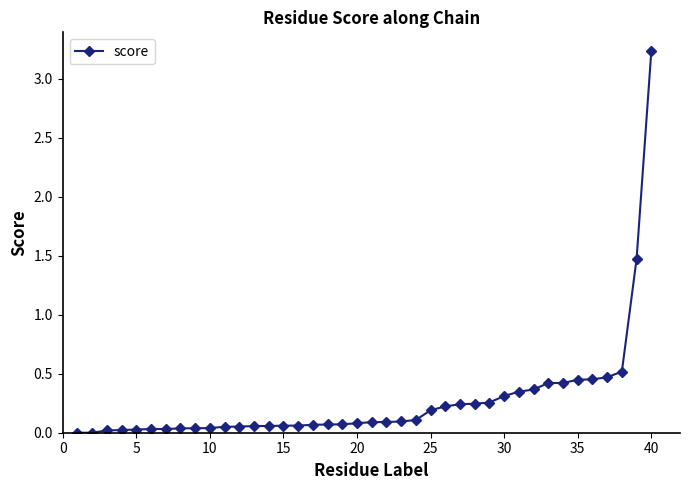

What is the greatest value displayed?

3.2